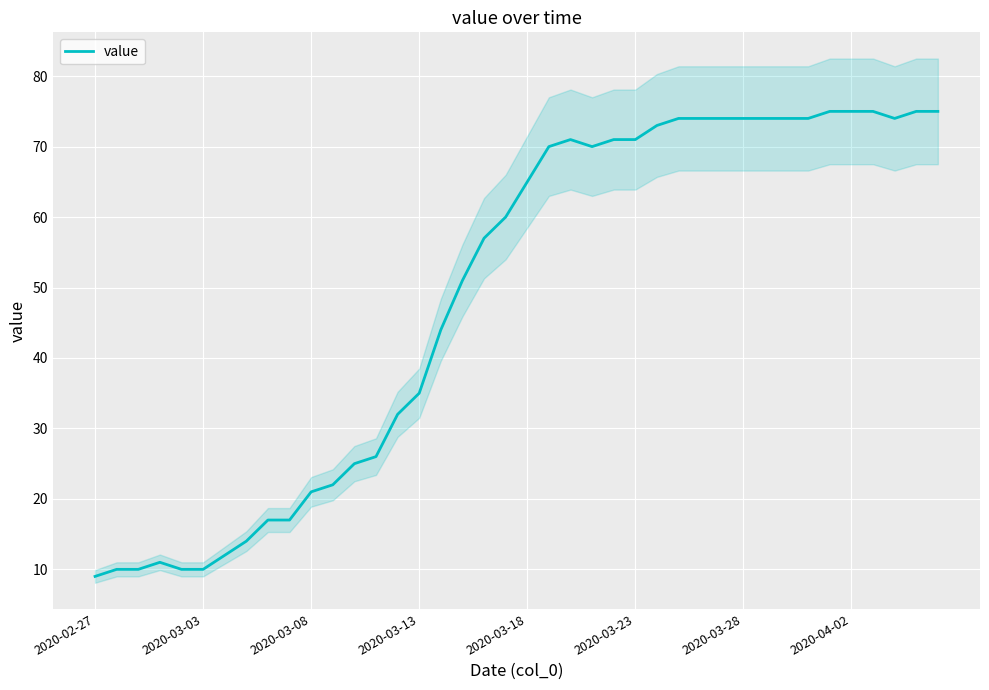

Reading left to right, list all the values displayed in this chart.

9	10	10	11	10	10	12	14	17	17	21	22	25	26	32	35	44	51	57	60	65	70	71	70	71	71	73	74	74	74	74	74	74	74	75	75	75	74	75	75